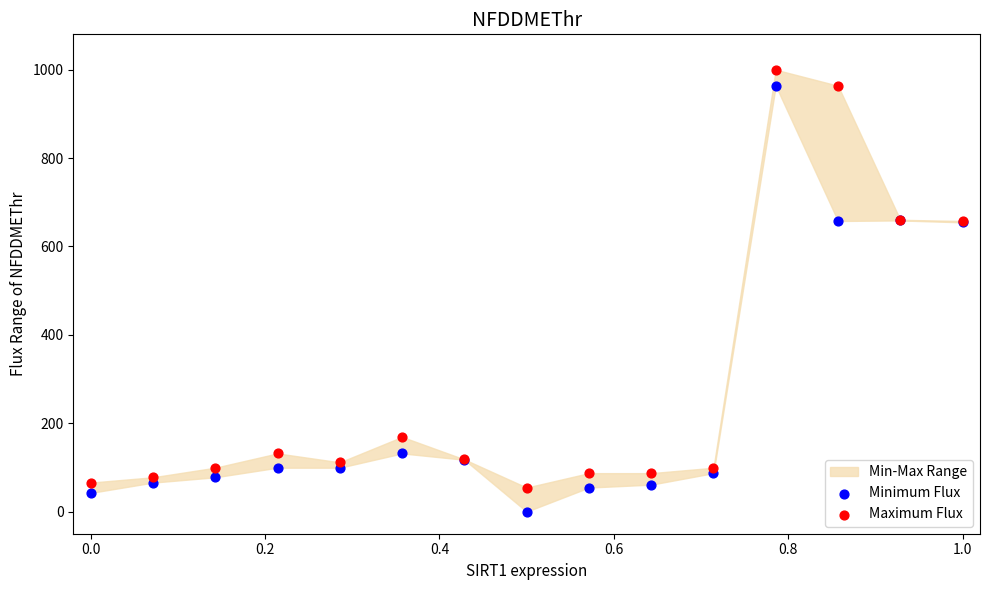

Which series contains the lowest Y value?

Minimum Flux